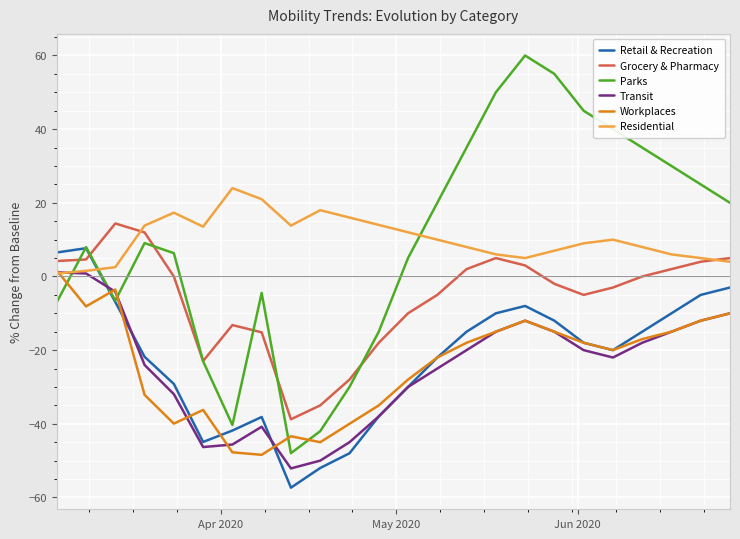

What is the maximum value for Parks?

60.0